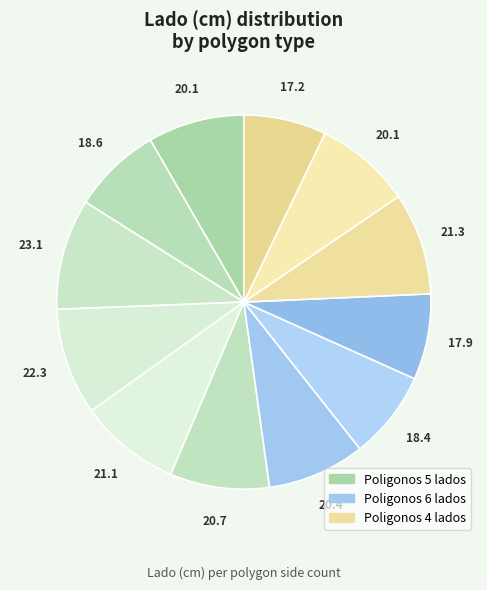

How many slices are in this pie chart?

12